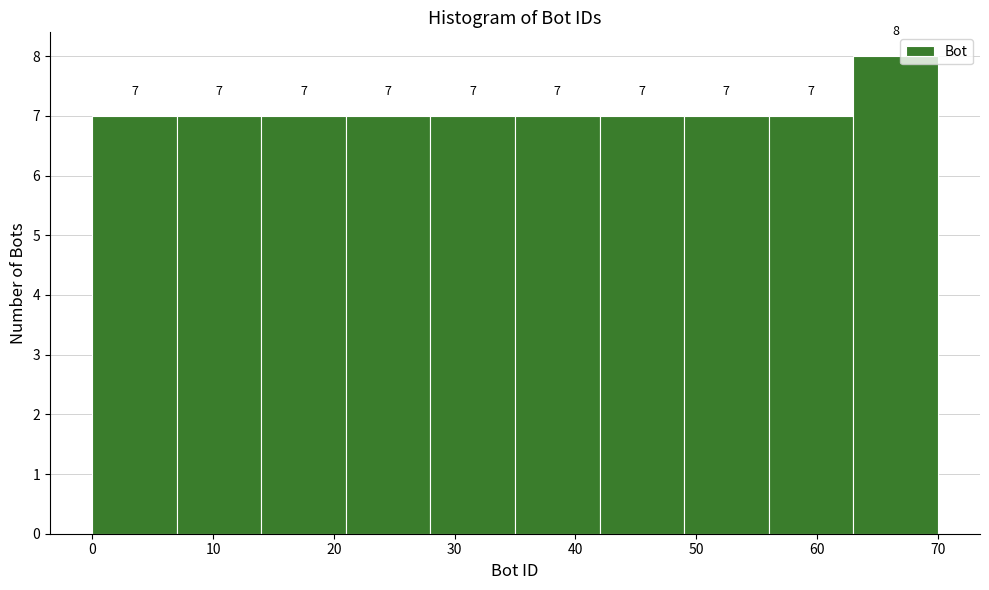

Over which range of the x-axis is the bar tallest?

63 to 70